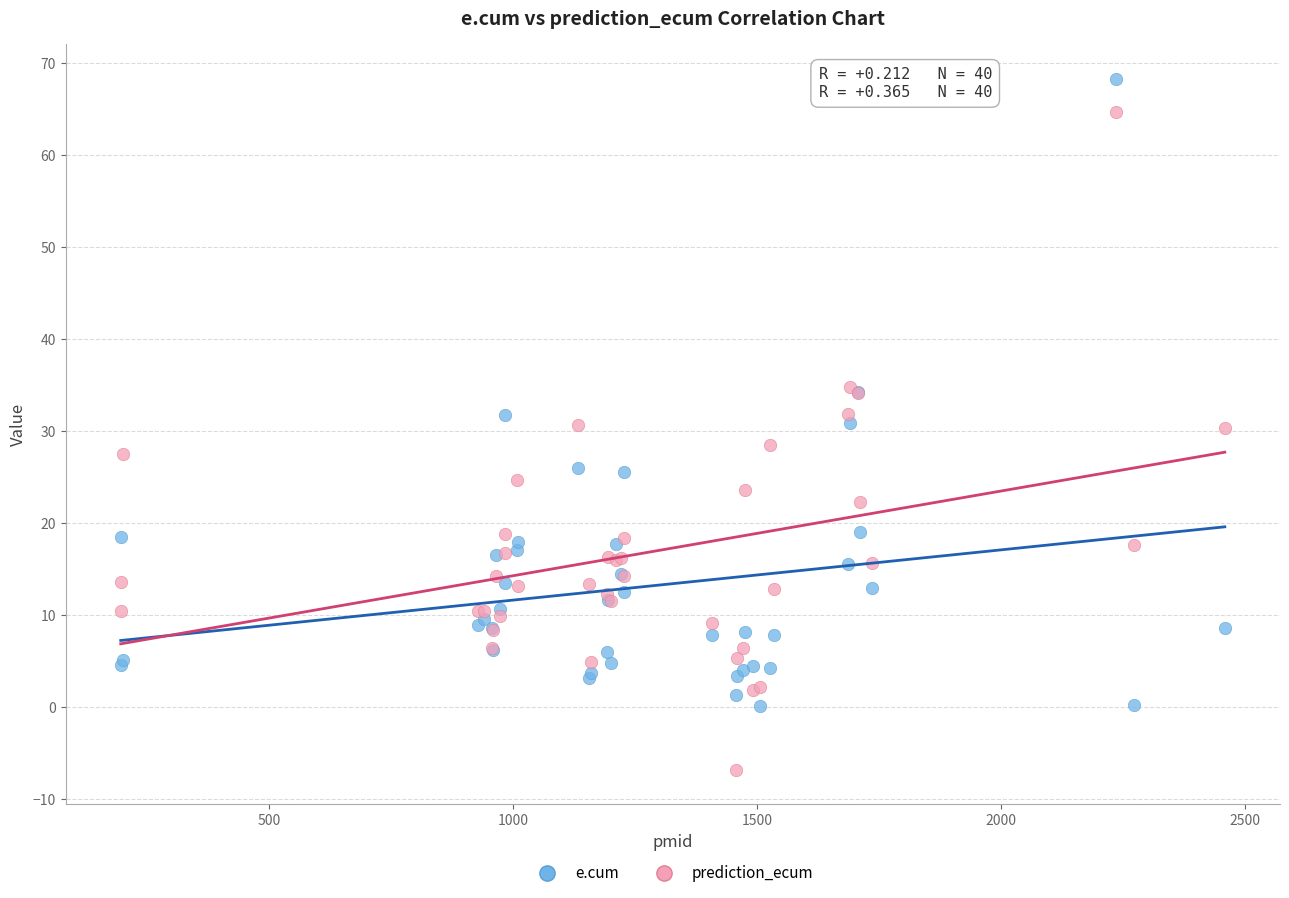

What are all the series names shown in the legend?

e.cum, prediction_ecum